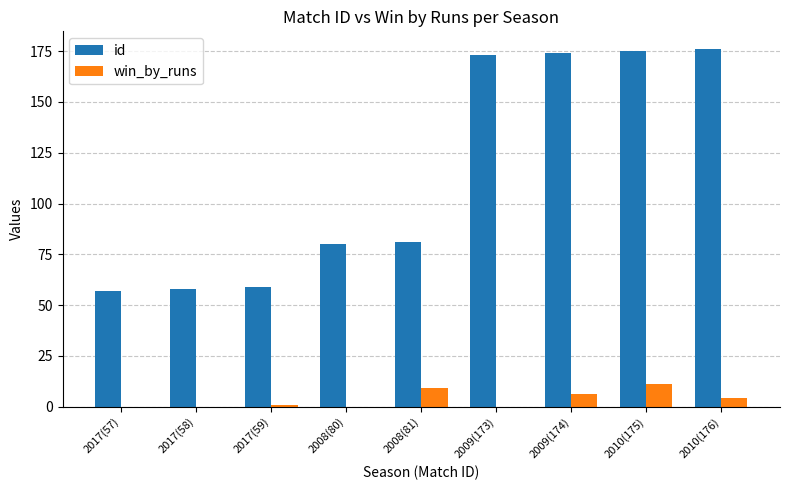

How many groups of bars are there?

9